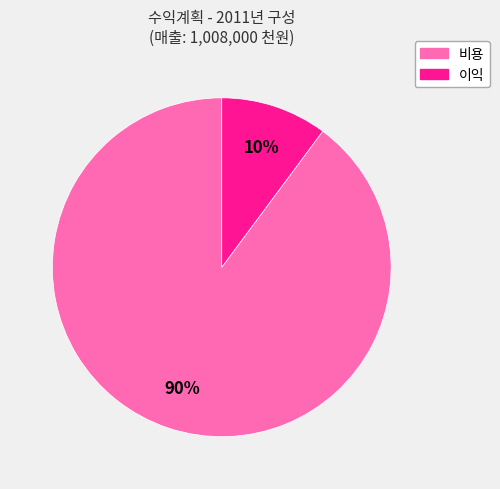

Which has a higher value, 이익 or 비용?

비용